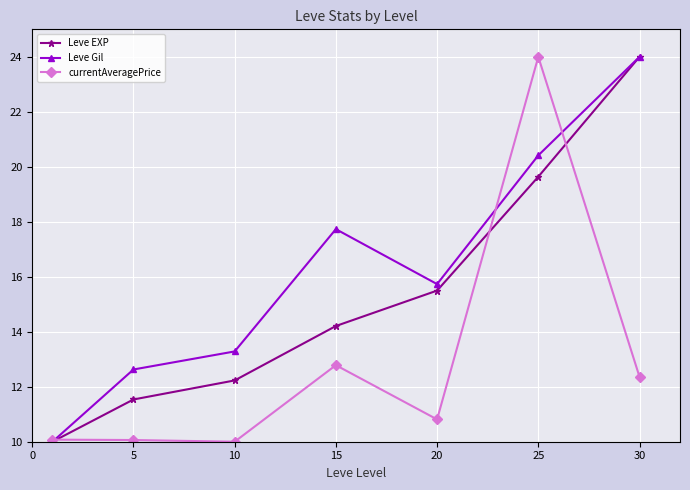

Reading left to right, extract all data points from this chart.

Leve EXP: 10.0	11.5	12.2	14.2	15.5	19.6	24.0
Leve Gil: 10.0	12.6	13.3	17.7	15.7	20.4	24.0
currentAveragePrice: 10.1	10.1	10.0	12.8	10.8	24.0	12.4